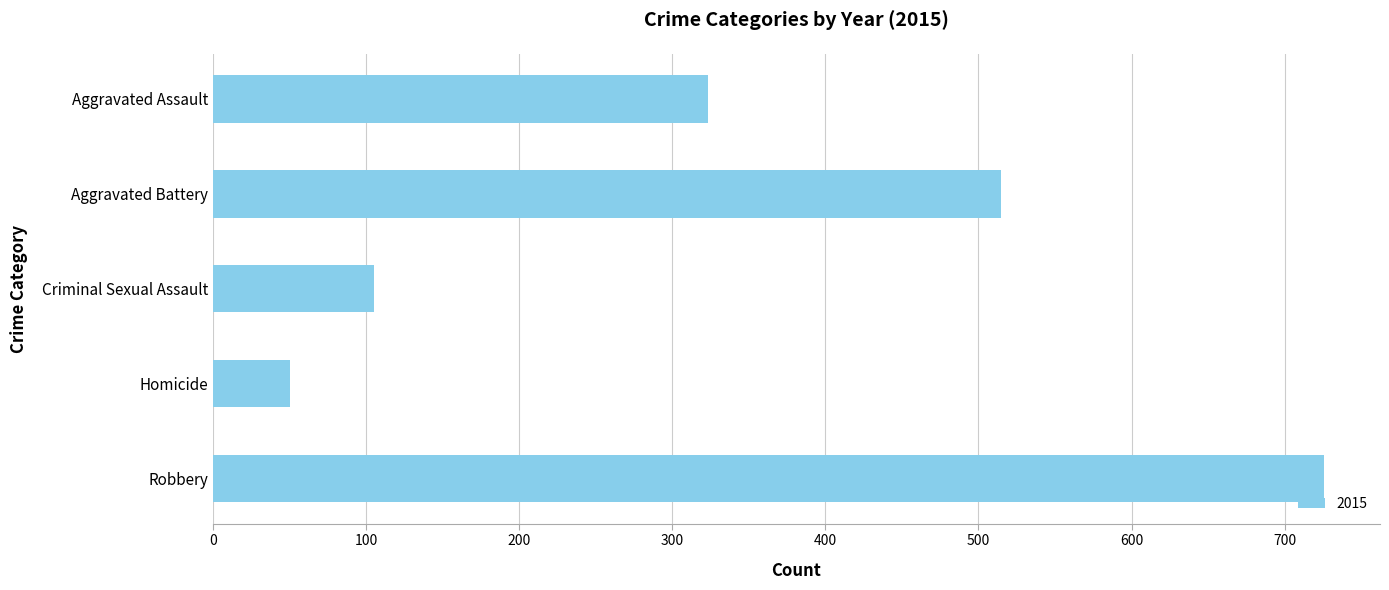

What is the average value?

344